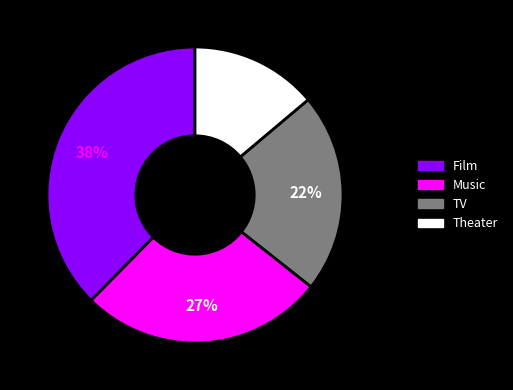

What is the ratio of the value at TV to the value at Theater?

1.6